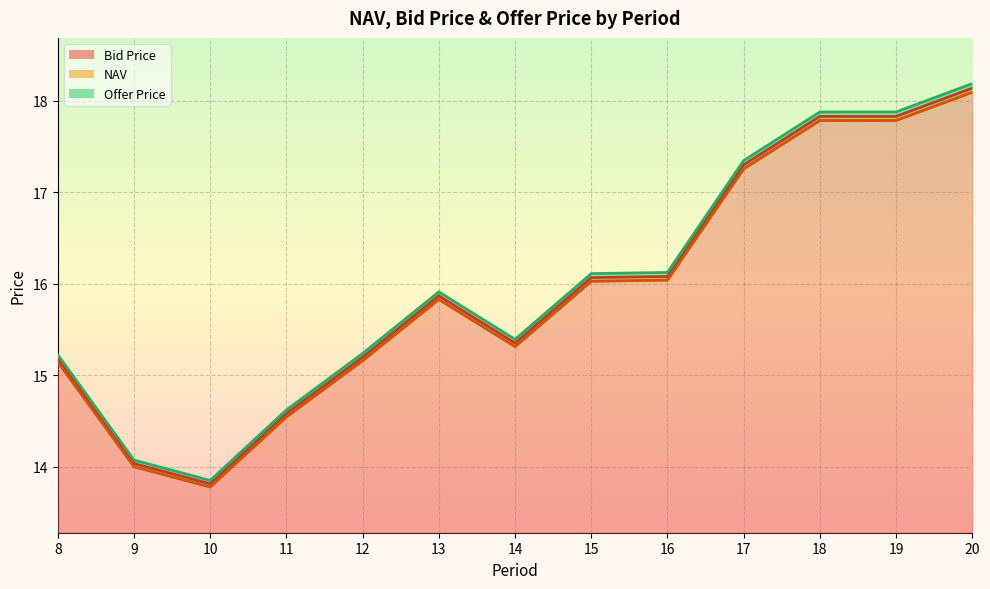

The value of NAV at 14 is 6.4. True or false?

False